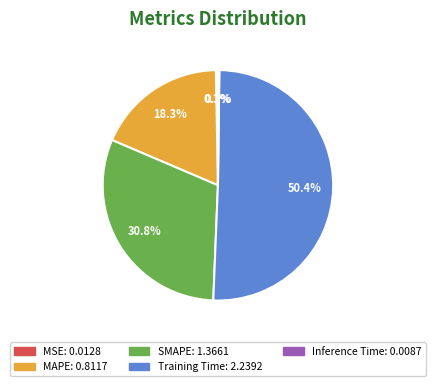

How much of the chart is everything except Training Time?

49.6%